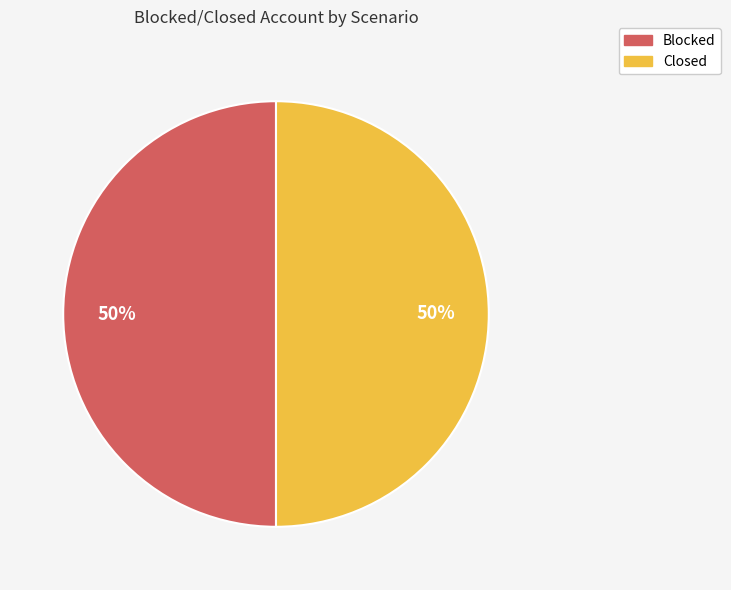

The Closed slice represents 37% of the pie. True or false?

False